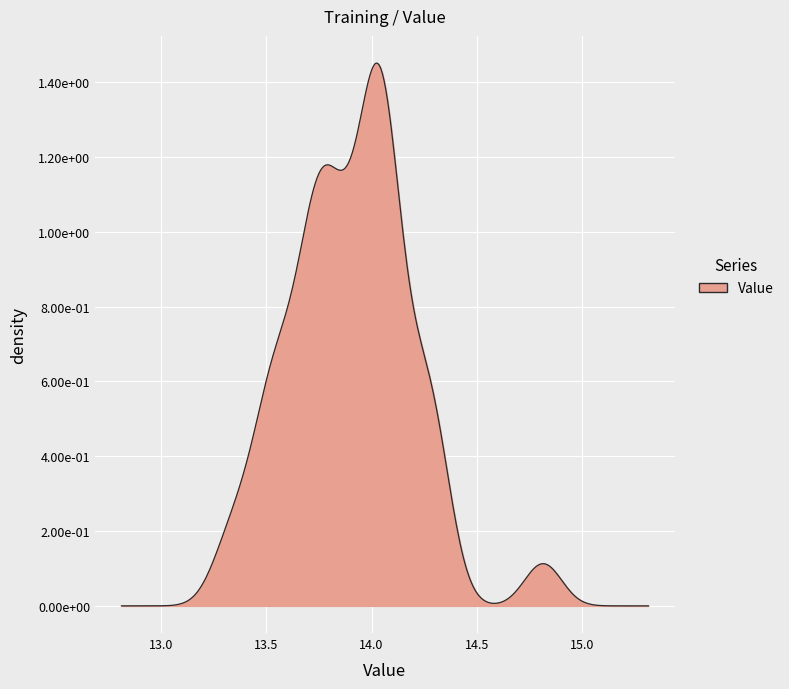

Reading left to right, what are all the values shown in this chart?

0=13.4	1=13.8	2=14.1	3=14.0	4=13.9	5=14.8	6=13.9	7=14.1	8=13.8	9=13.7	10=14.2	11=14.1	12=14.1	13=14.0	14=13.3	15=13.9	16=14.0	17=14.1	18=13.6	19=14.0	20=14.0	21=13.7	22=14.2	23=14.3	24=14.1	25=13.5	26=13.7	27=13.5	28=14.1	29=14.0	30=14.3	31=13.7	32=14.3	33=13.8	34=13.6	35=13.8	36=13.5	37=13.8	38=13.8	39=13.7